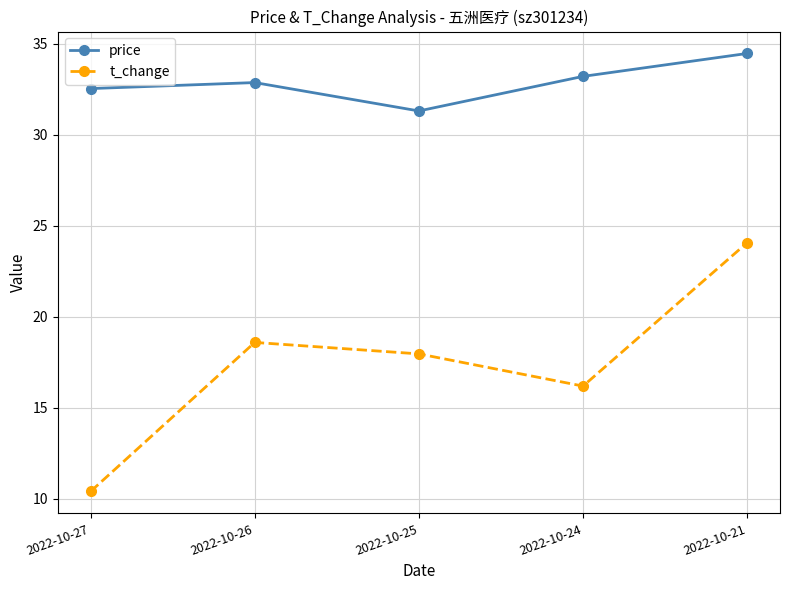

What are all the series names shown in the legend?

price, t_change